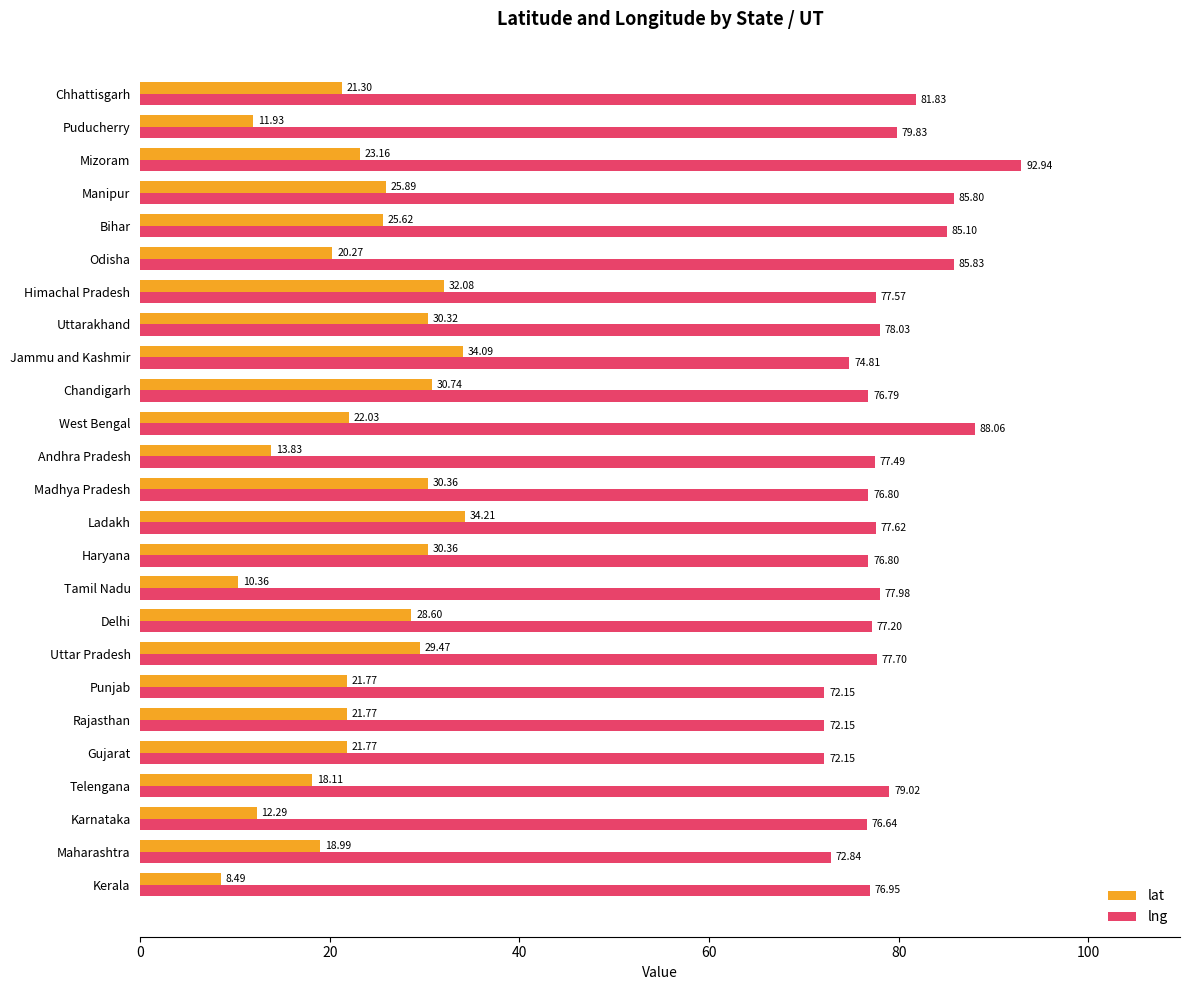

What is the difference between the lng values at Uttarakhand and Madhya Pradesh?

1.2